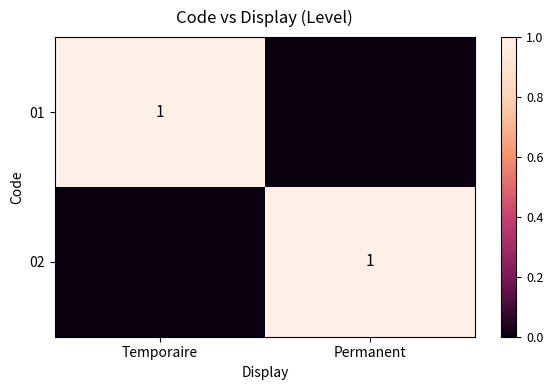

At which category is the sum across all series the highest?

Temporaire